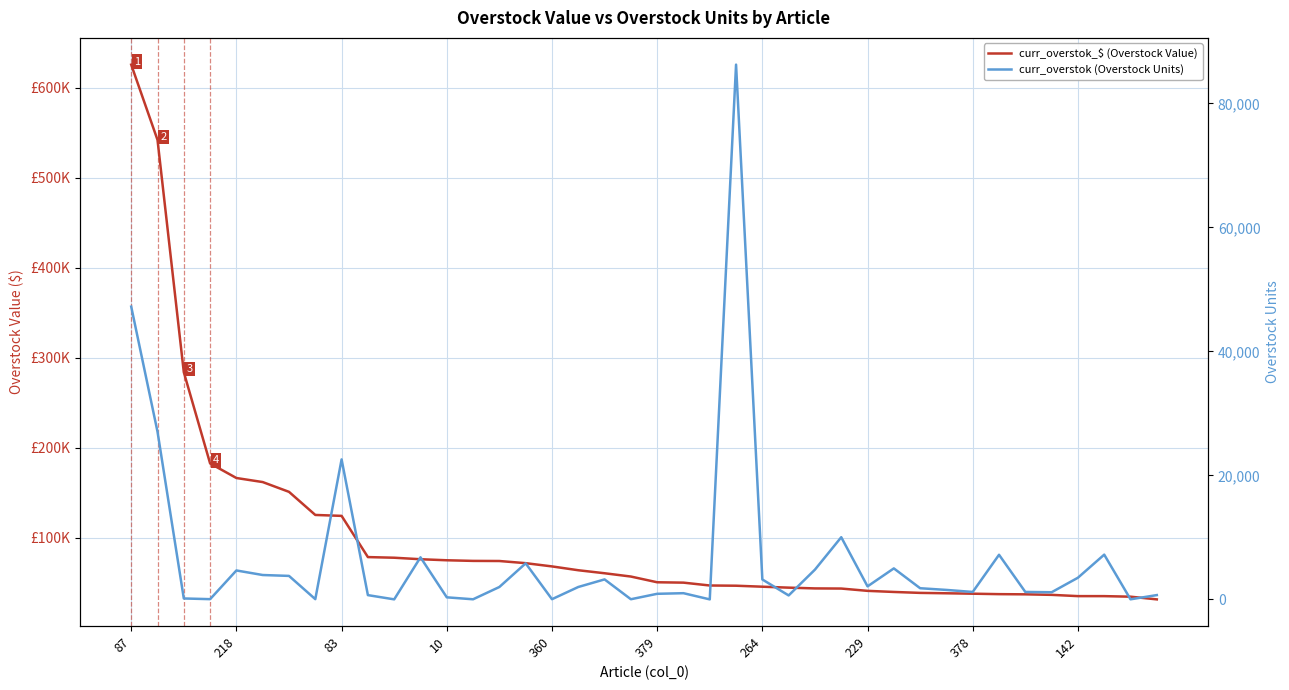

What is the label of the 36th point from the left?

35